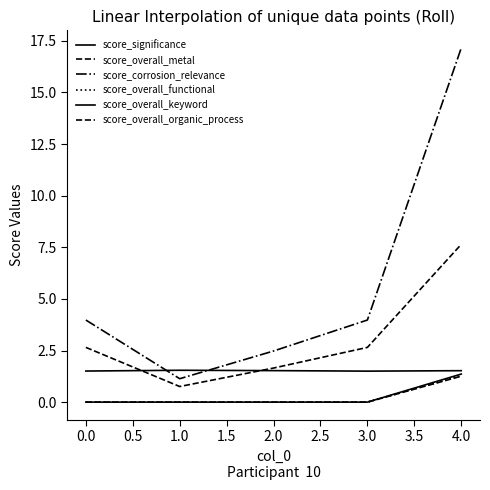

Is this an area chart (filled region under the line)?

No